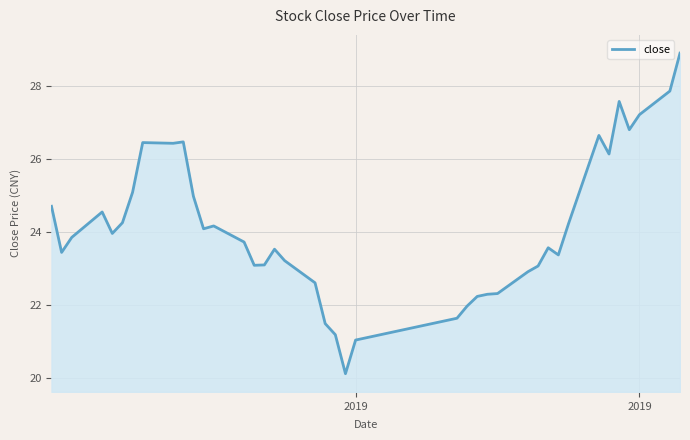

True or false: the data has more than 2 interior local peaks.

True